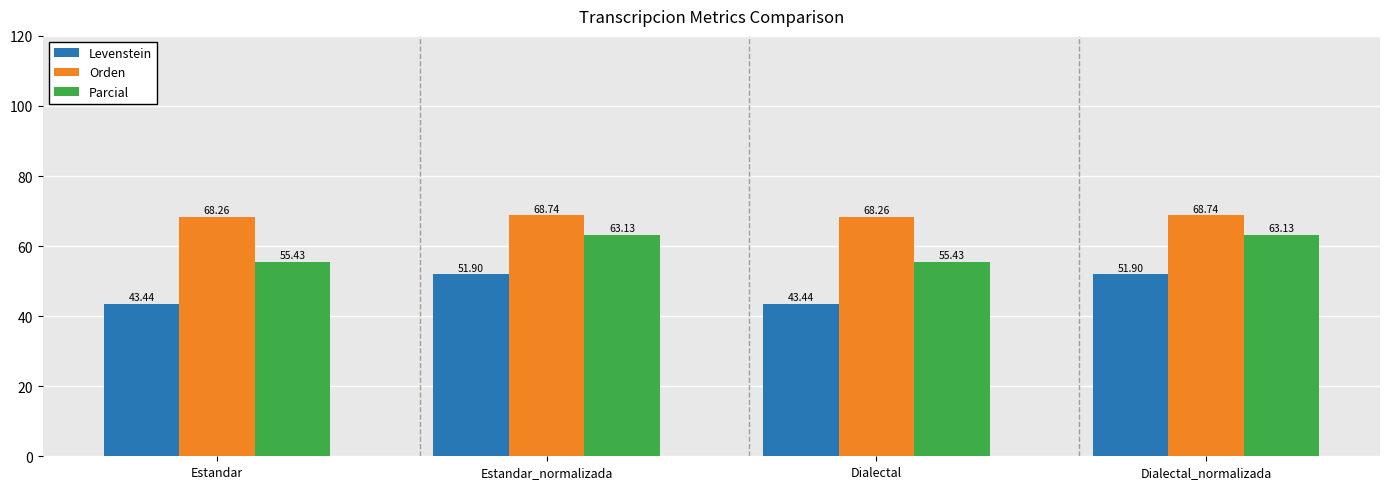

Rank the series at Estandar_normalizada from highest to lowest value.

Orden, Parcial, Levenstein